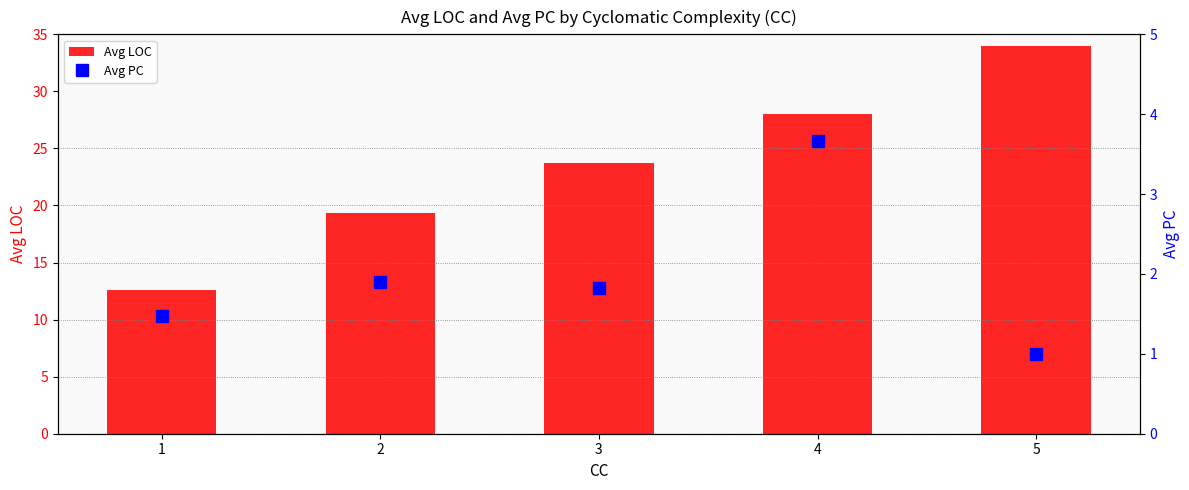

At 2, list the series in order from smallest to largest.

Avg PC, Avg LOC